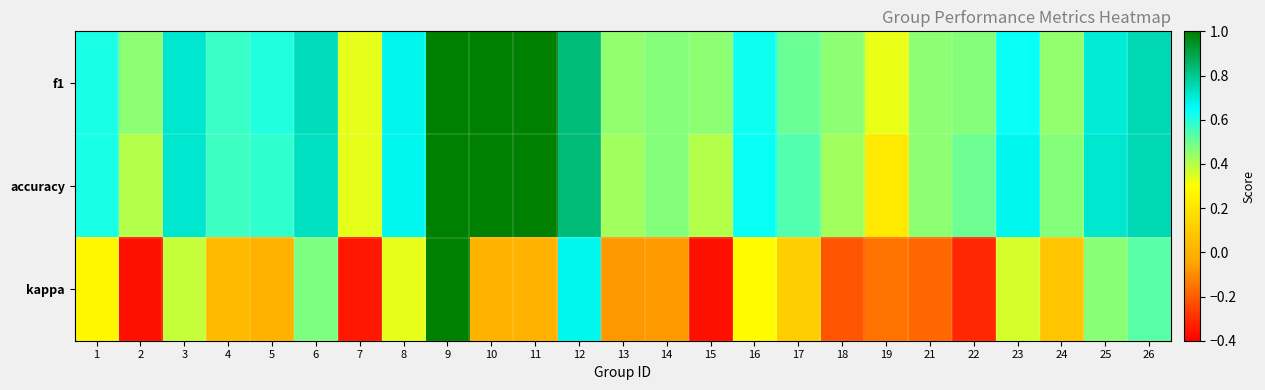

What is the total value across all series at 19?

0.4